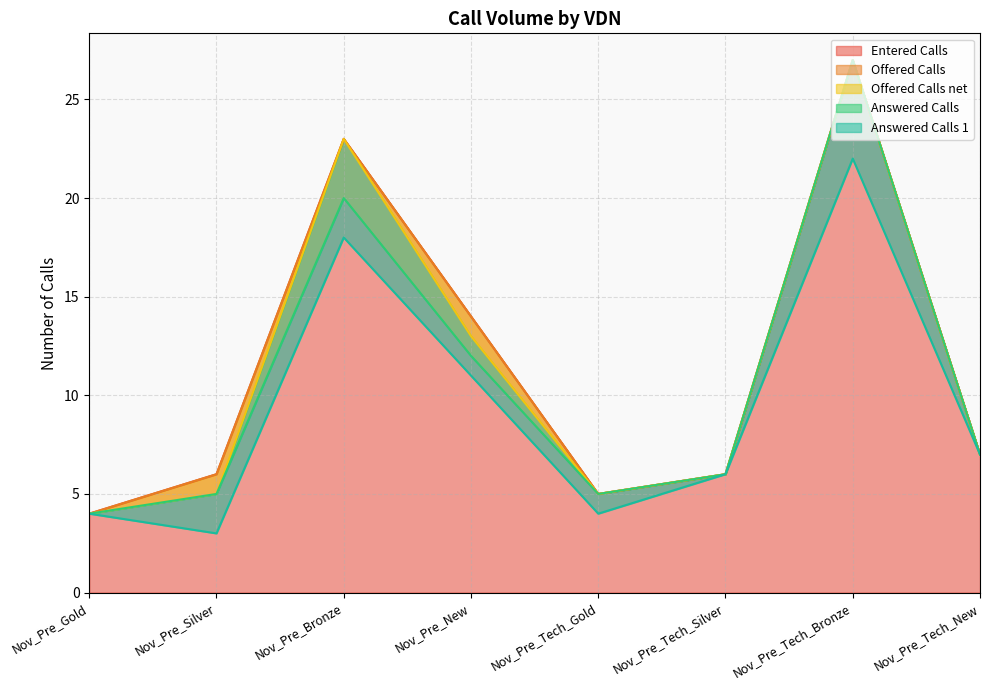

What is the average value of the Answered Calls series?

11